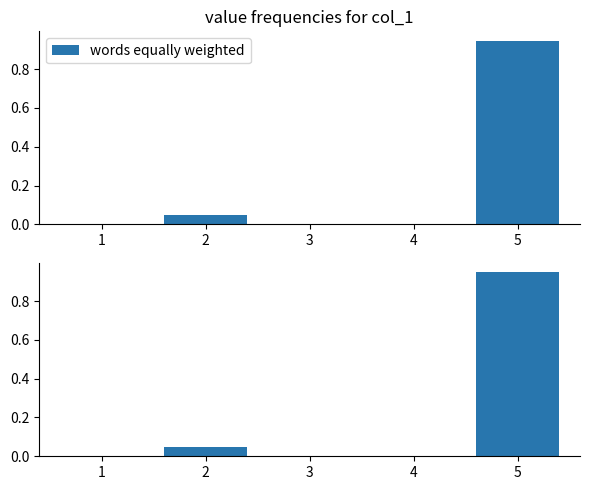

What is the greatest value displayed?

0.9